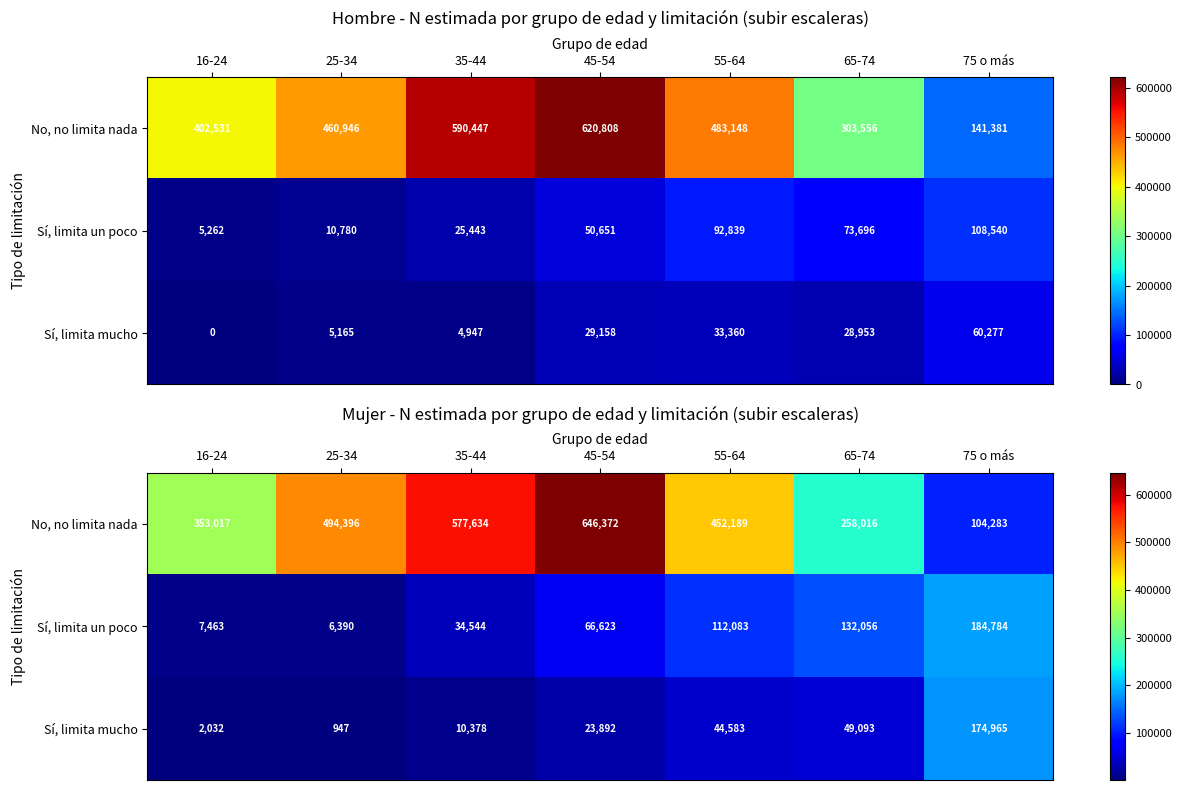

Which label corresponds to the largest value in the chart?

45-54